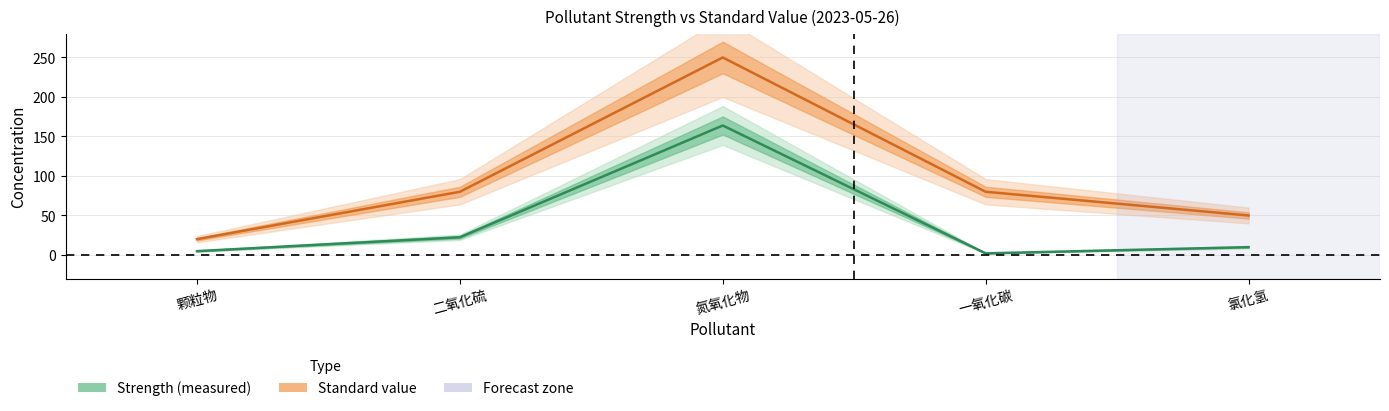

Reading left to right, transcribe all the data shown in this chart.

Strength (measured): 颗粒物=4.8	二氧化硫=22.4	氮氧化物=163.9	一氧化碳=2.1	氯化氢=9.9
Standard value: 颗粒物=20.0	二氧化硫=80.0	氮氧化物=250.0	一氧化碳=80.0	氯化氢=50.0